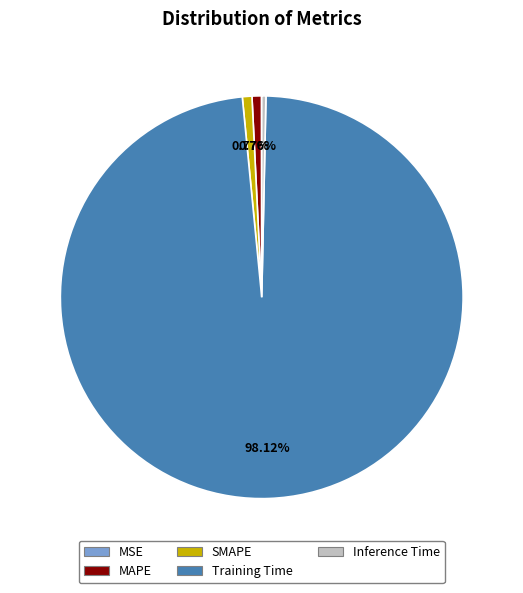

To the nearest percent, what is the difference between the largest and smallest slice percentages?

98%